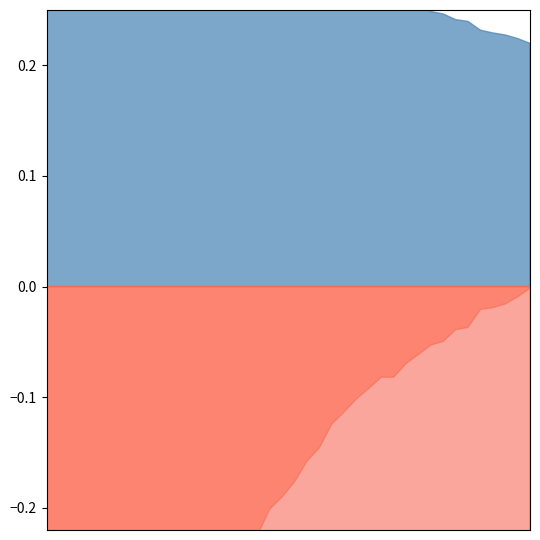

What is the average value of the rate_drive series?

0.1